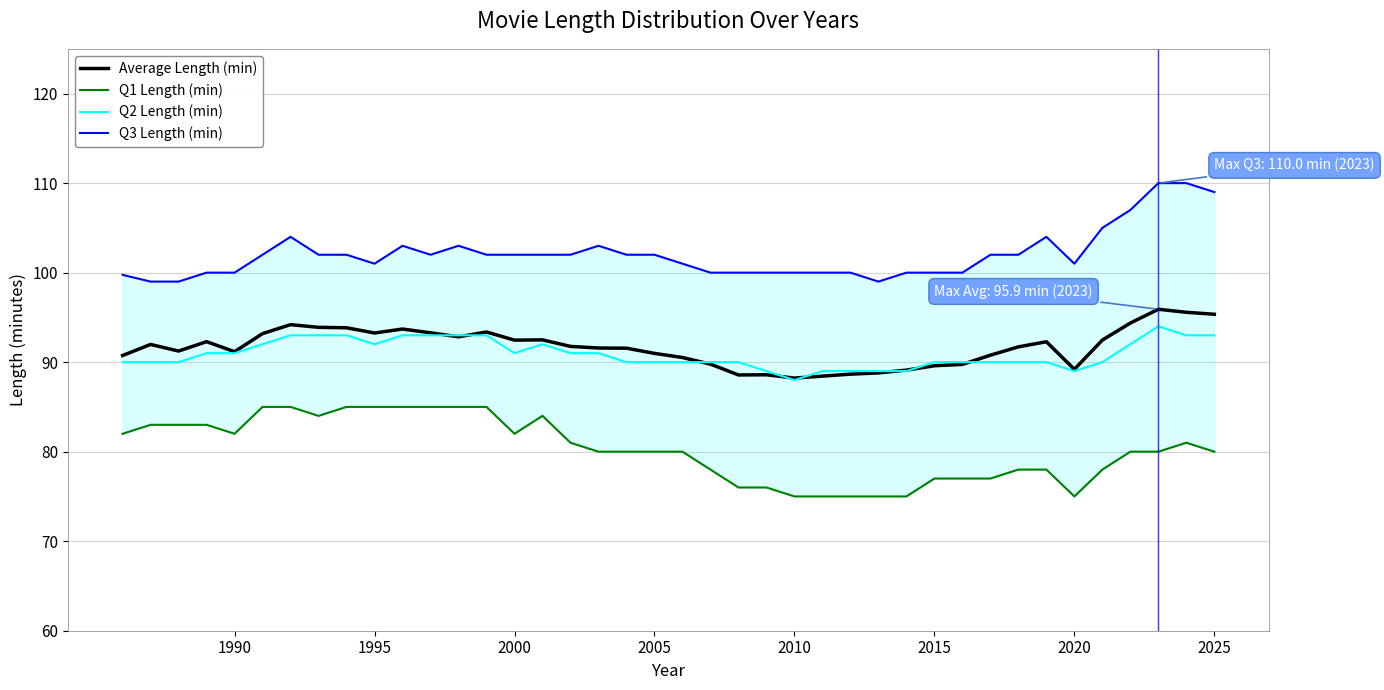

What is the minimum value shown in the chart?

75.0